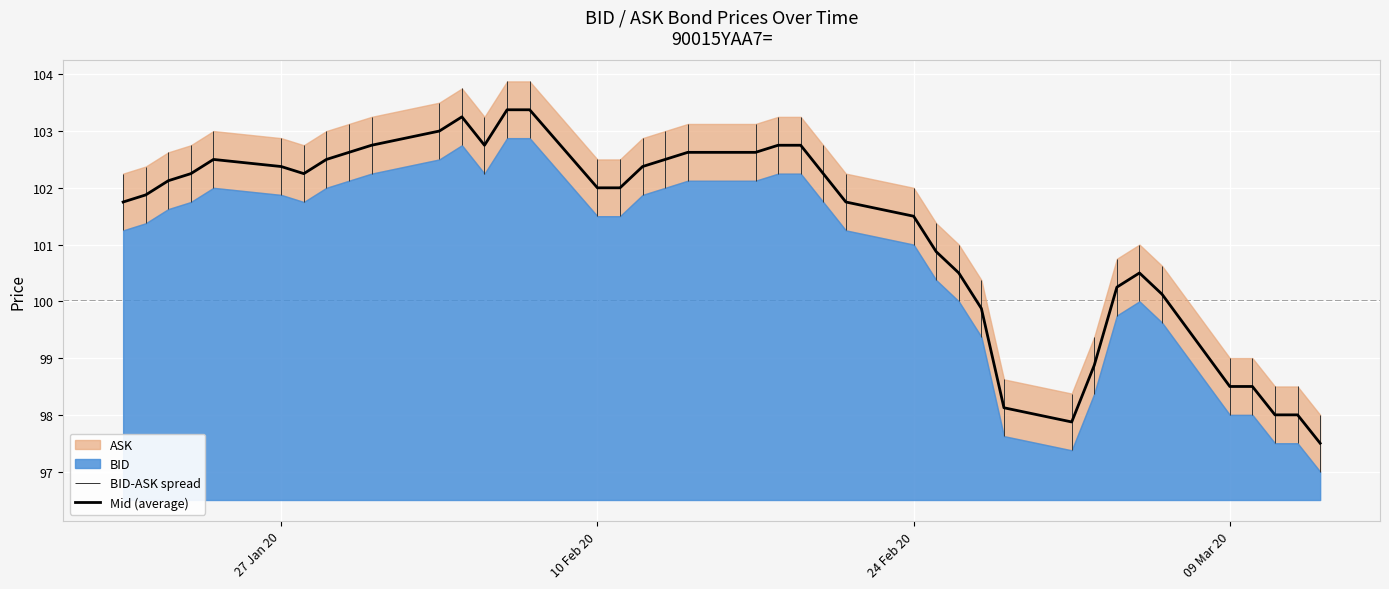

What is the value of the 26th point from the left?

101.5